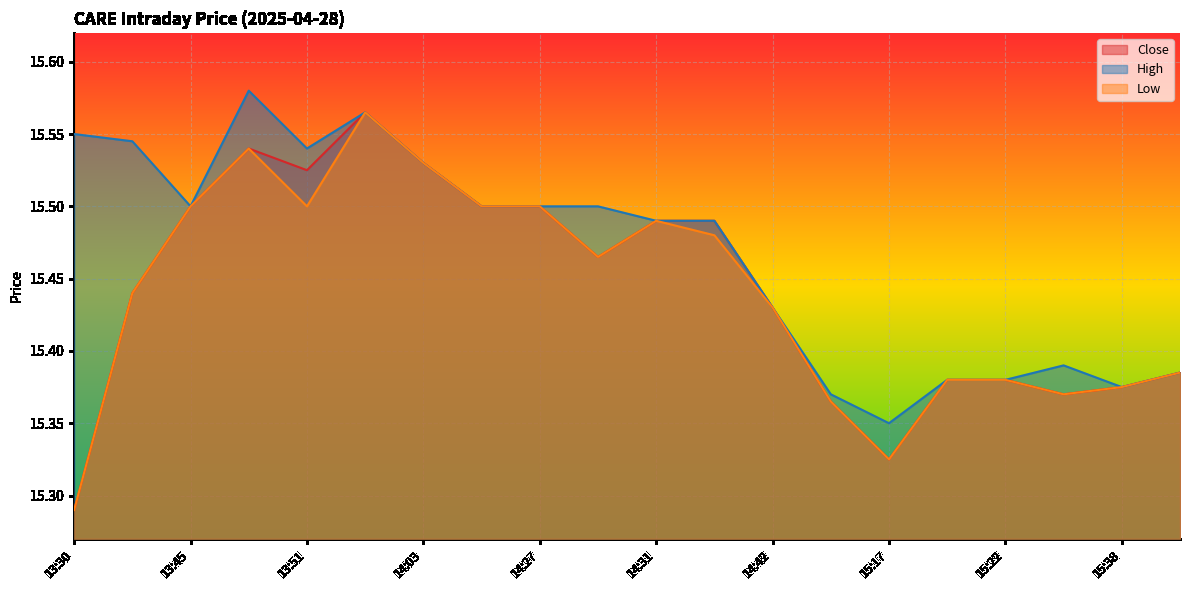

True or false: Close has a value of 15.3 at 15:17.

True